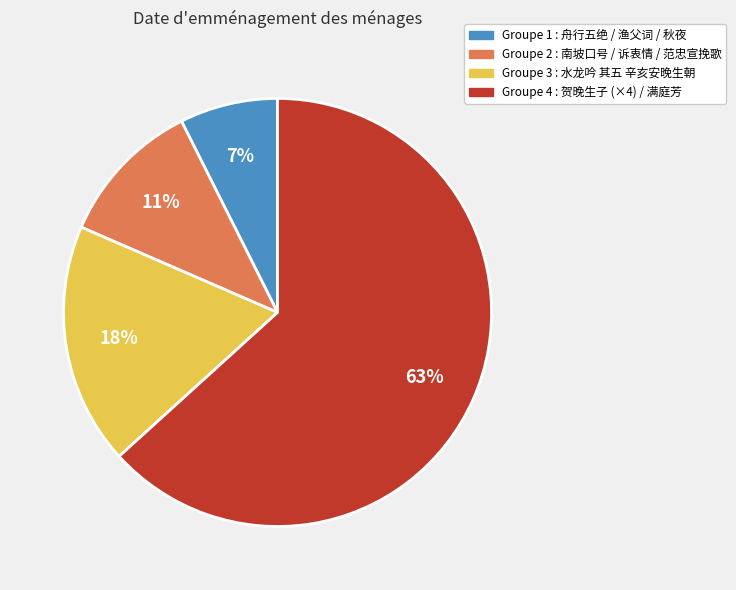

Does any single category account for the majority?

Yes